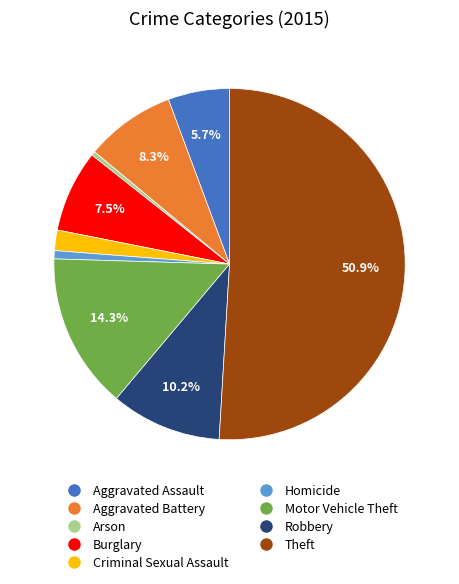

What percentage is NOT represented by Burglary?

92.5%